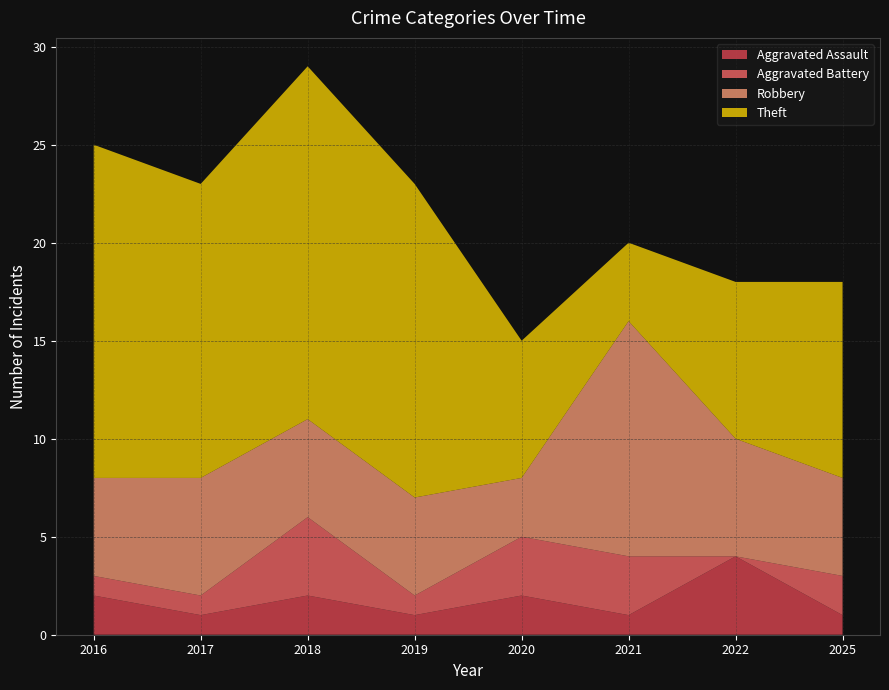

Reading left to right, extract all data points from this chart.

Aggravated Assault: 2	1	2	1	2	1	4	1
Aggravated Battery: 1	1	4	1	3	3	0	2
Robbery: 5	6	5	5	3	12	6	5
Theft: 17	15	18	16	7	4	8	10